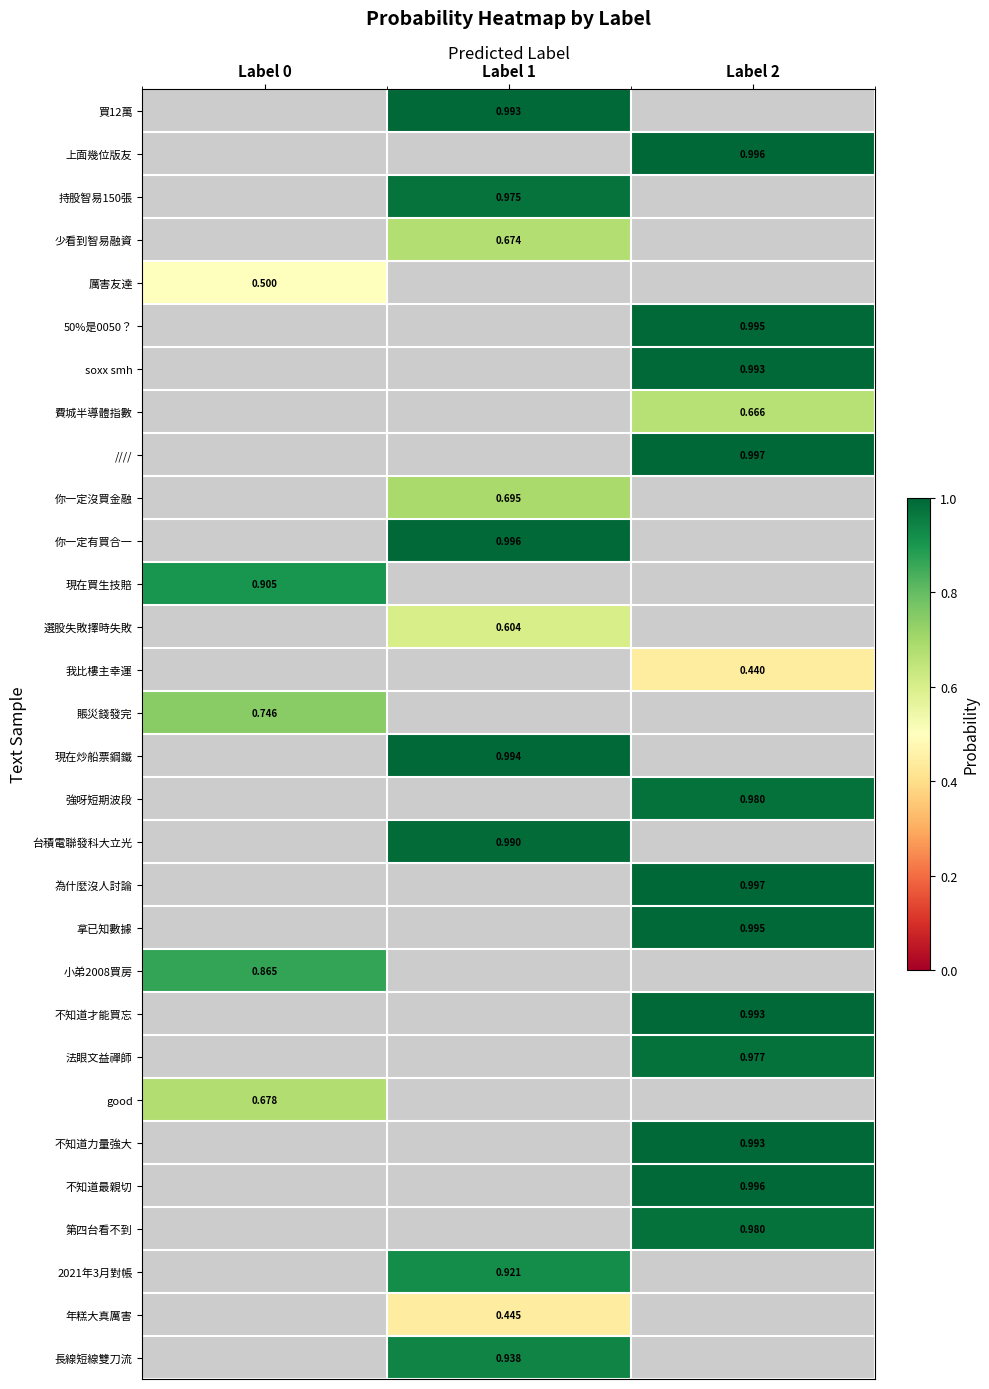

What is the spread (max minus min) of values at Label 1?

0.6